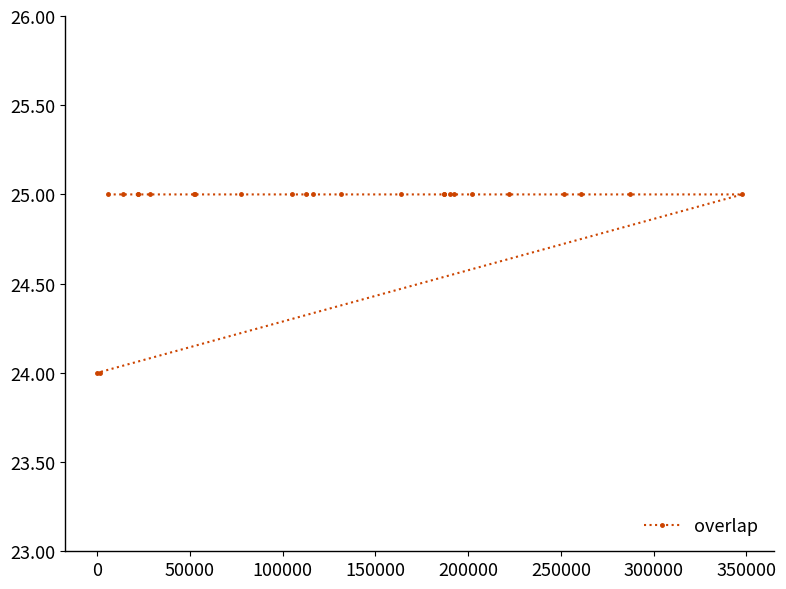

What is the value of the 3rd point from the left?

25